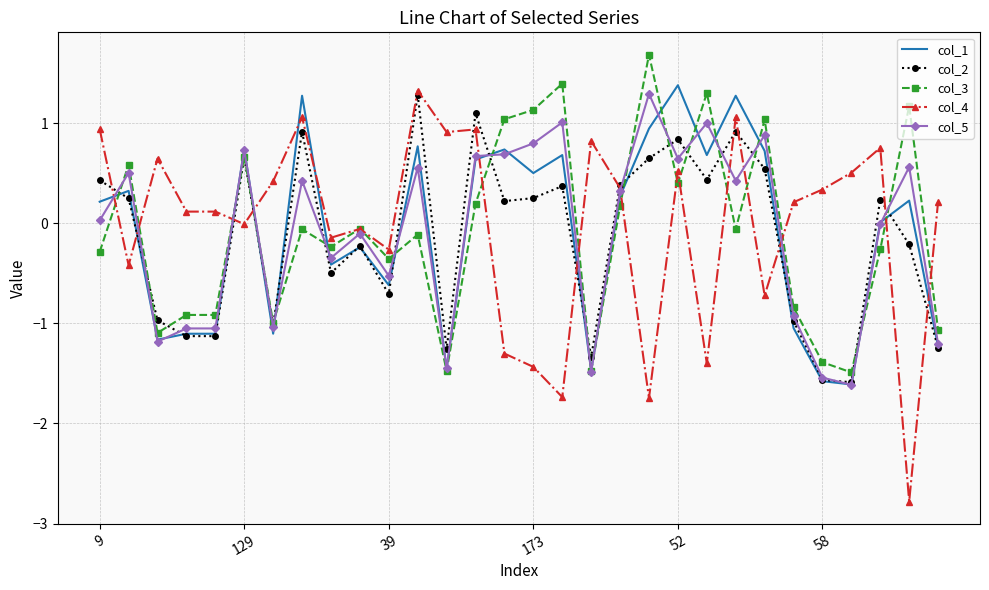

What is the highest value of the col_5 series?

1.3